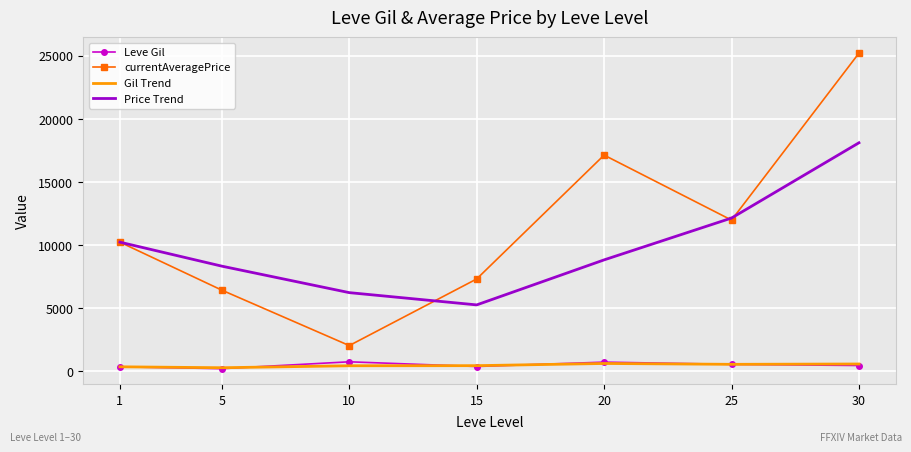

What is the maximum value for Gil Trend?

613.3